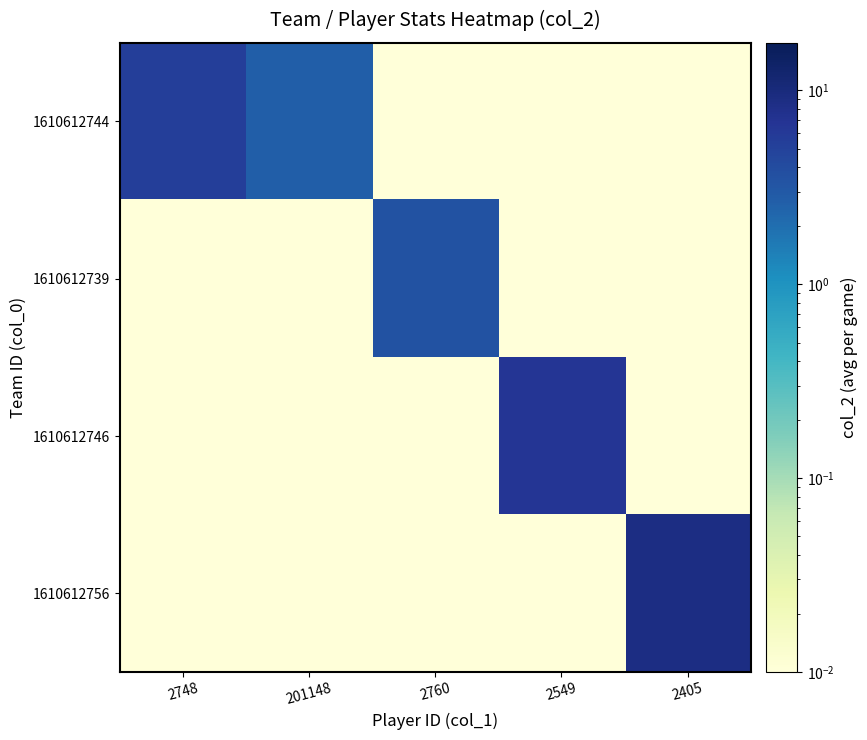

List the series in order of their peak value, highest first.

1610612756, 1610612746, 1610612744, 1610612739